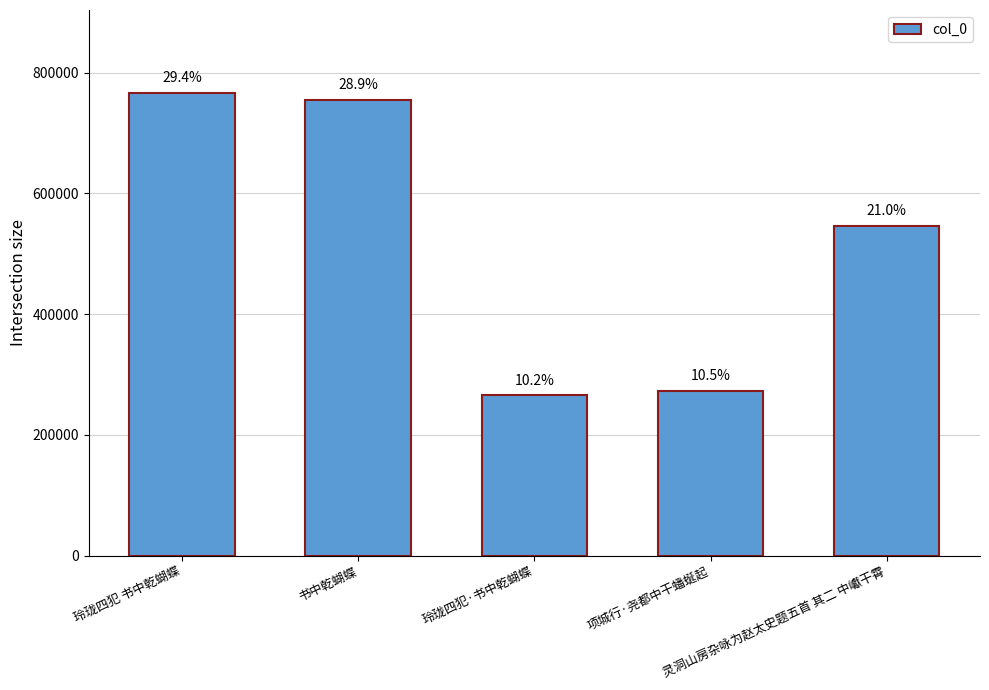

Does the chart contain any negative values?

No